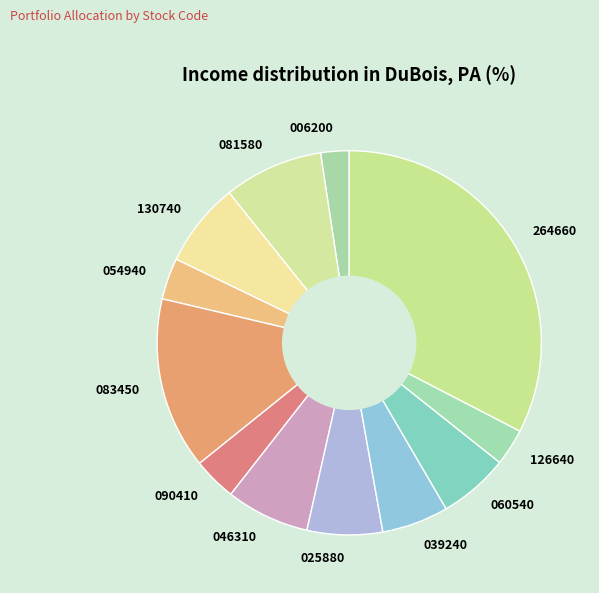

Combined, do 025880 and 130740 account for over 50%?

No